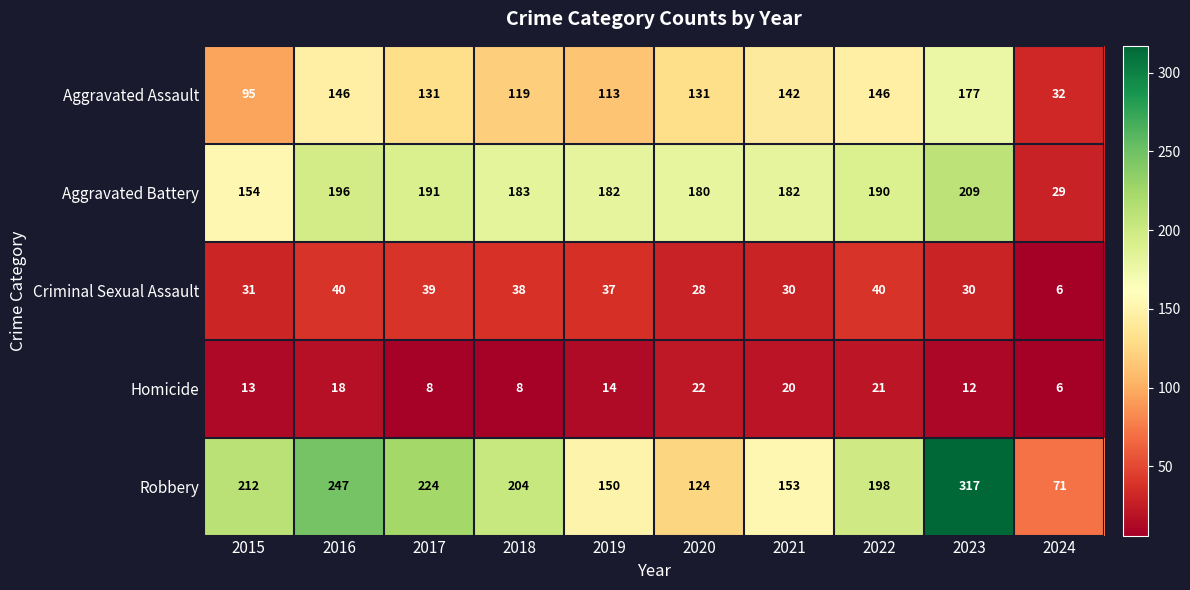

How many categories are shown in the chart?

10